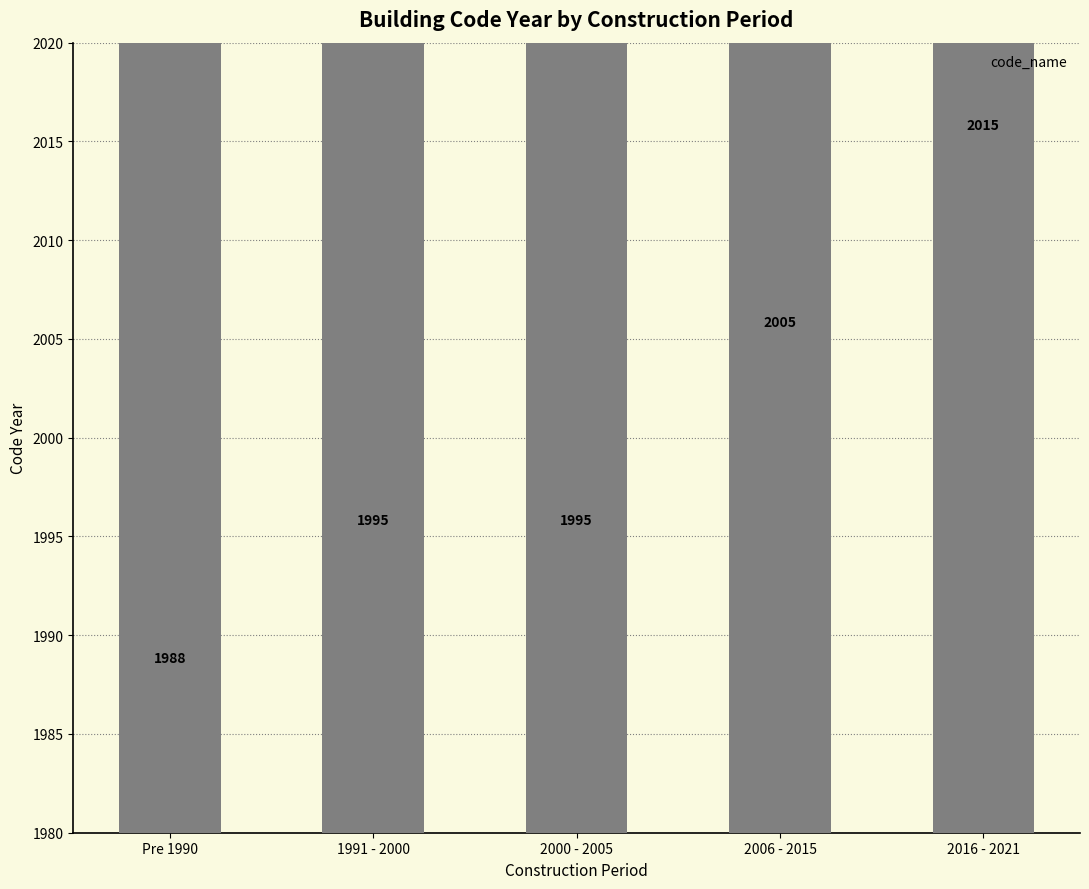

What is the label of the 3rd bar from the left?

2000 - 2005